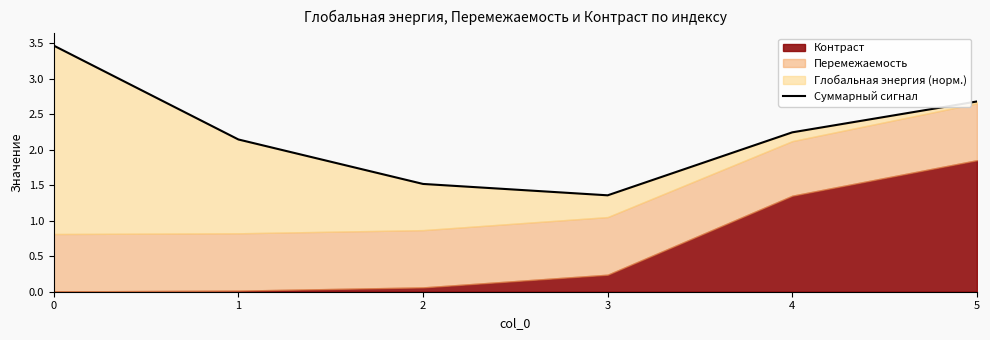

True or false: the data has more than 1 interior local peaks.

False